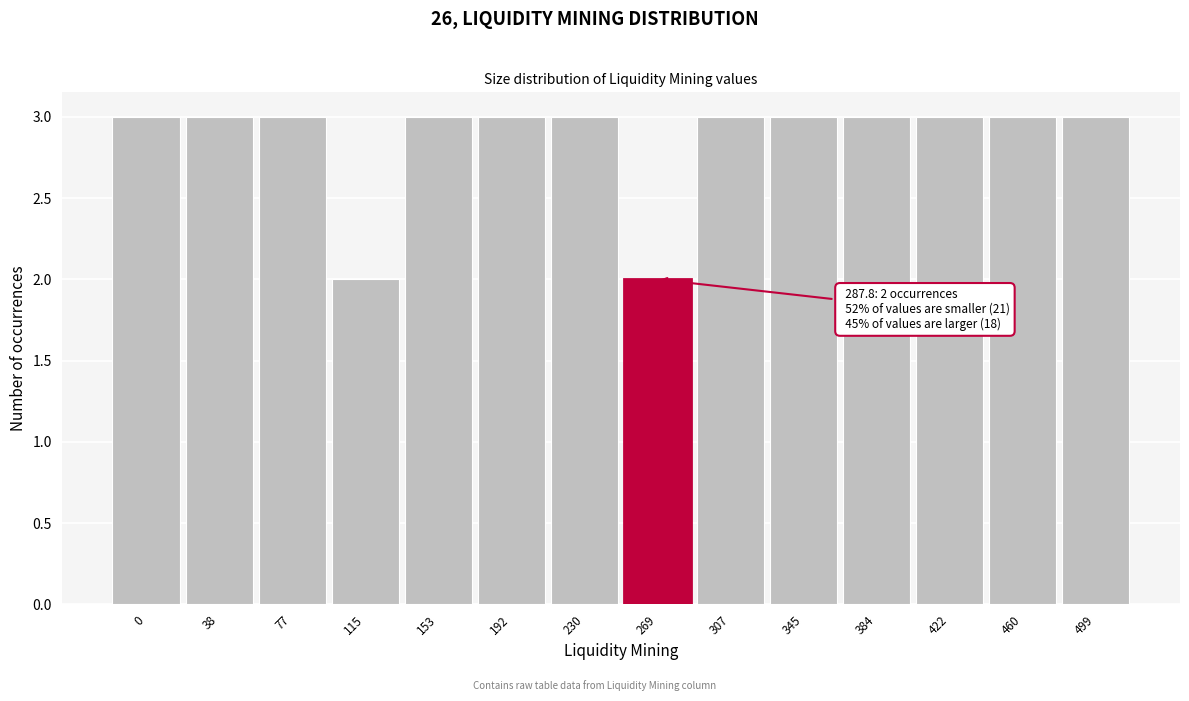

Reading right to left, transcribe all the data shown in this chart.

499=3	460=3	422=3	384=3	345=3	307=3	269=2	230=3	192=3	153=3	115=2	77=3	38=3	0=3